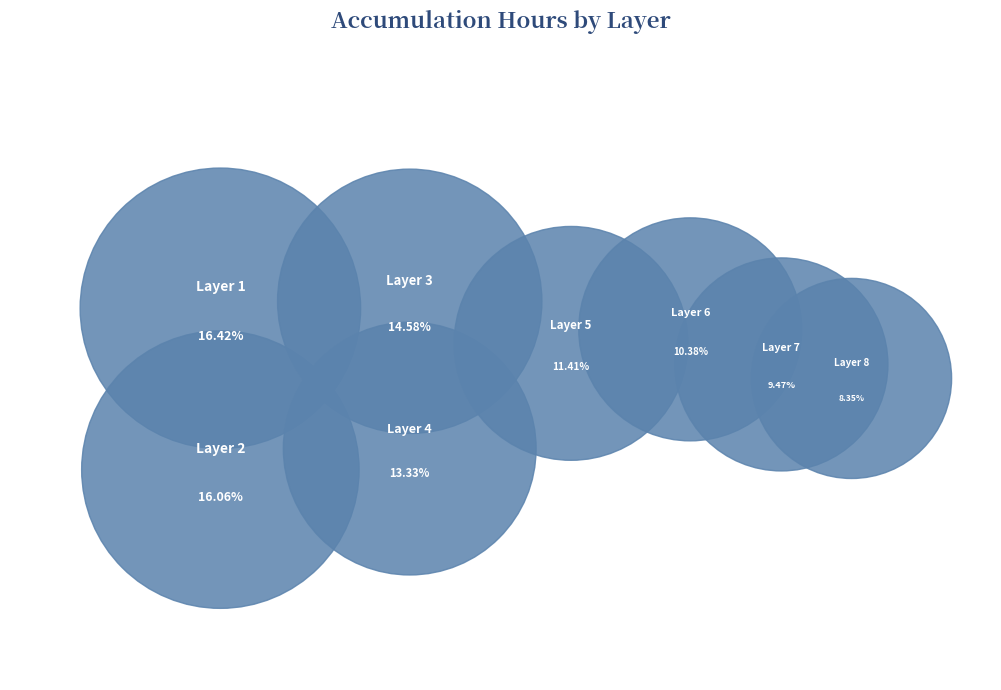

How many slices are in this pie chart?

8